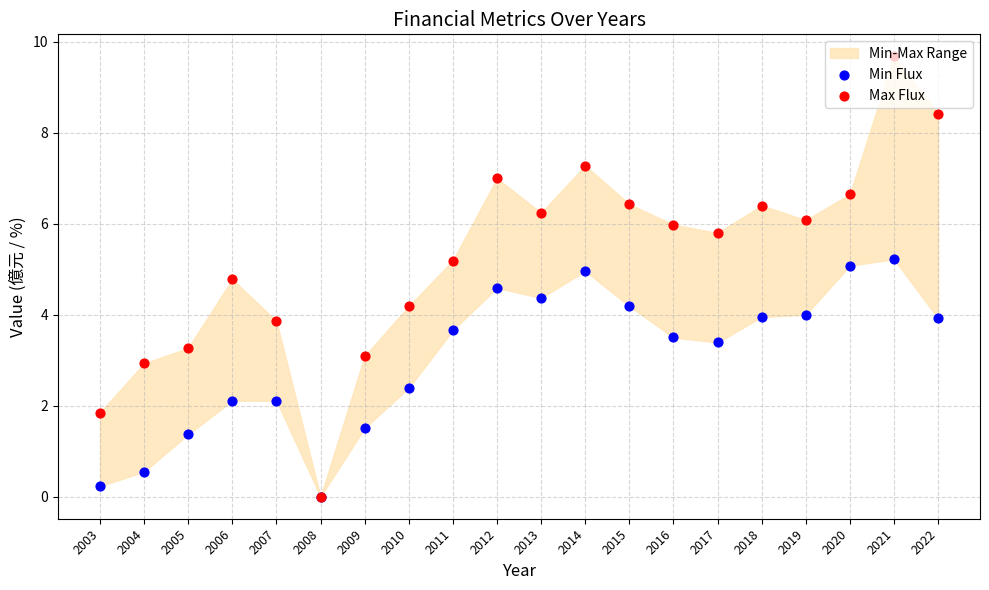

Is the value of Min Flux at 2003 greater than the value of Max Flux at 2009?

No